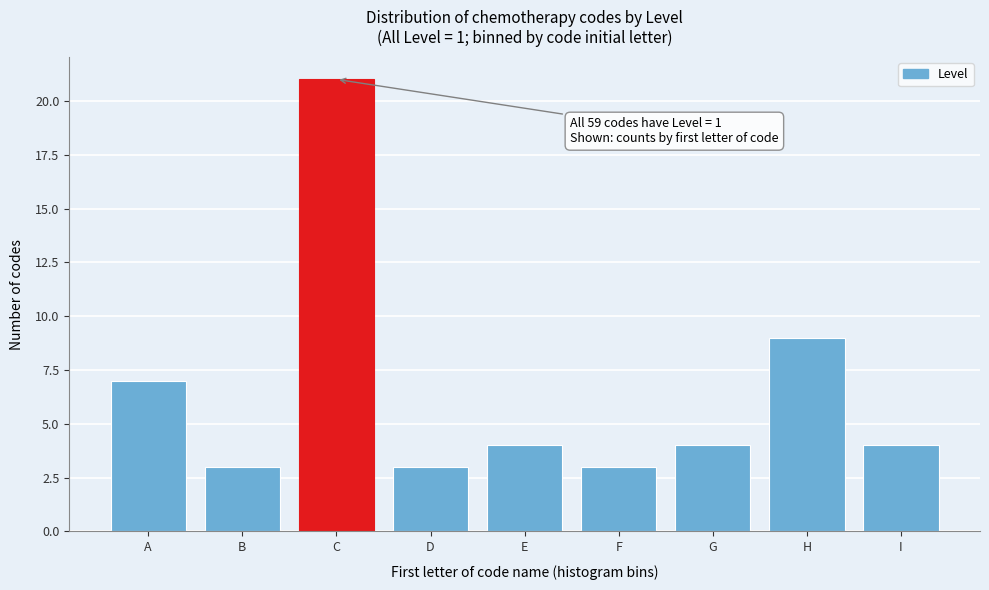

Reading left to right, what are all the values shown in this chart?

7	3	21	3	4	3	4	9	4